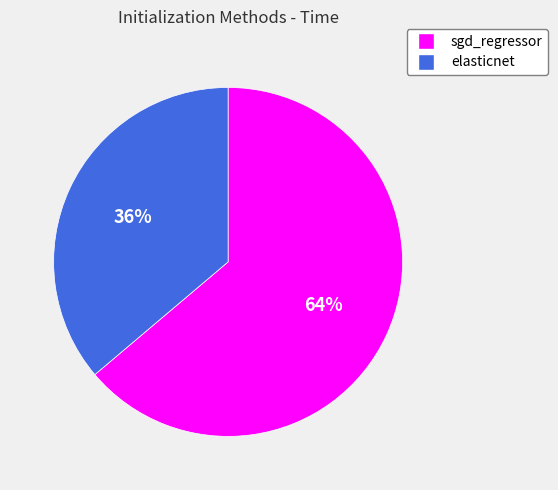

The elasticnet slice represents 31% of the pie. True or false?

False